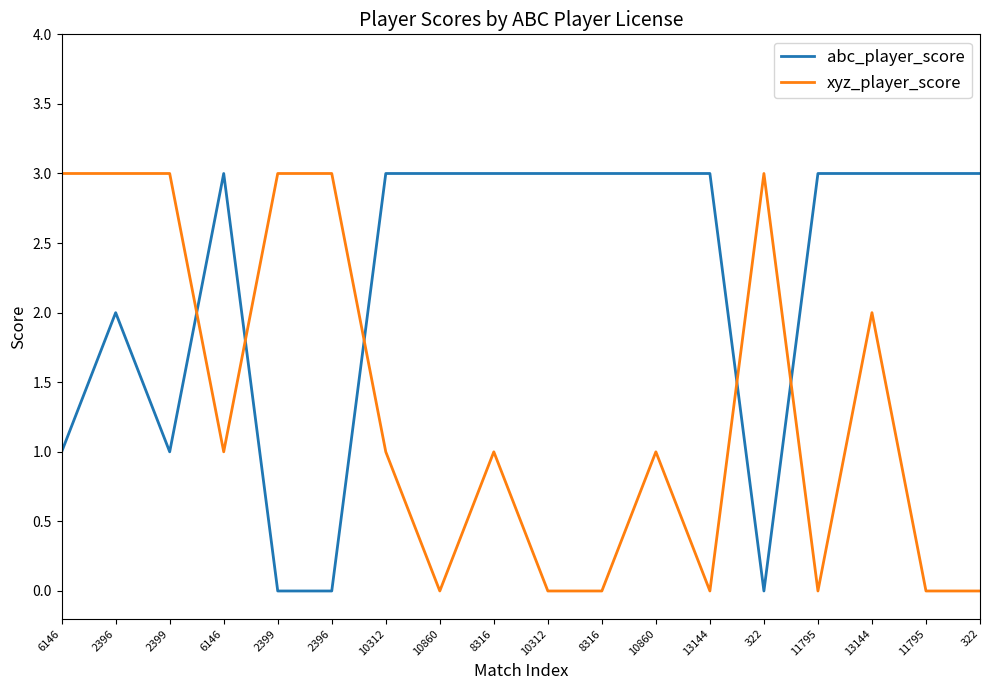

Which series has the widest spread of values?

abc_player_score